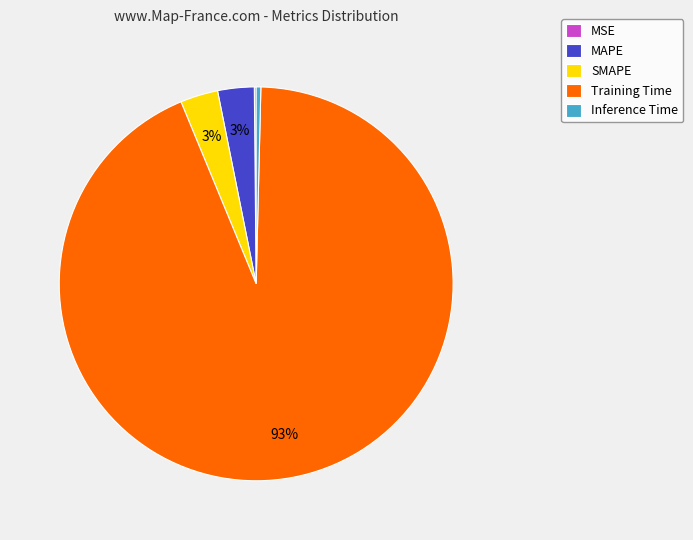

To the nearest percent, what percentage of the pie is SMAPE?

3%